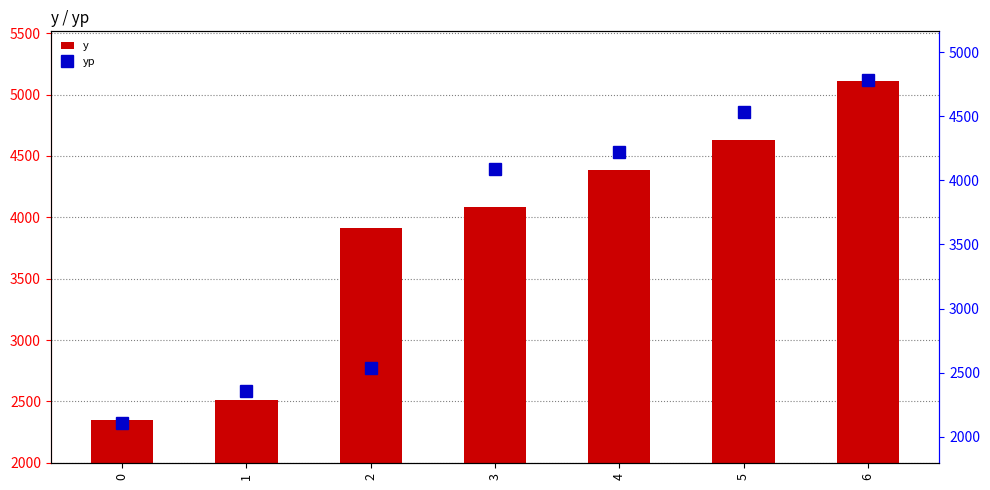

Reading right to left, what are all the values shown in this chart?

y: 5107.1	4626.6	4381.6	4080.2	3909.1	2511.2	2347.7
yp: 4780.5	4535.0	4222.6	4090.2	2537.9	2358.8	2109.2